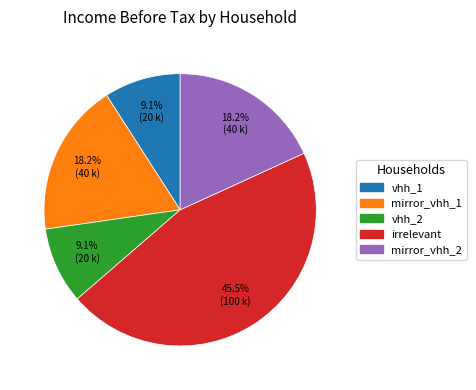

Does any single category account for the majority?

No